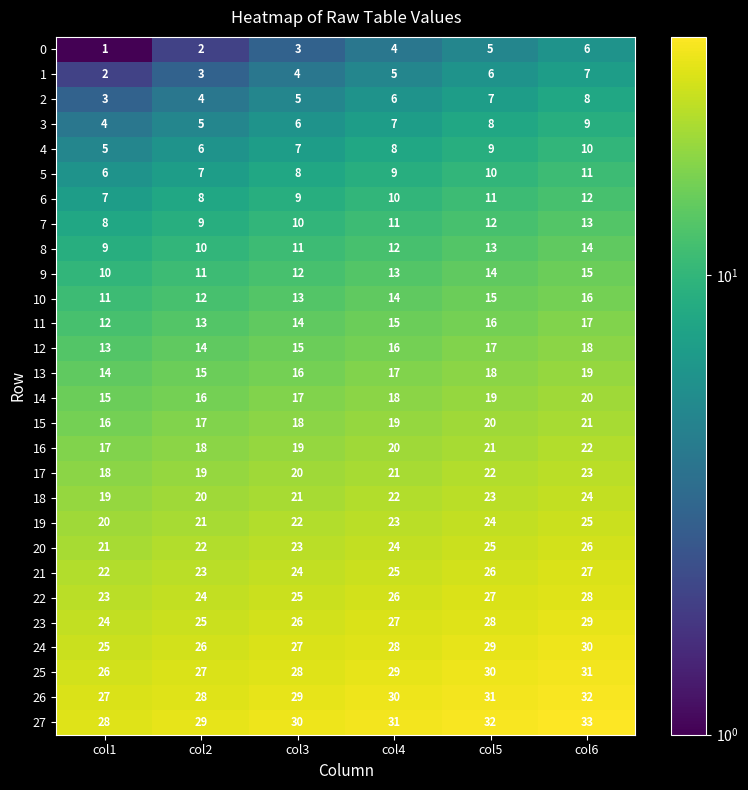

Which label corresponds to the smallest value in the chart?

col1